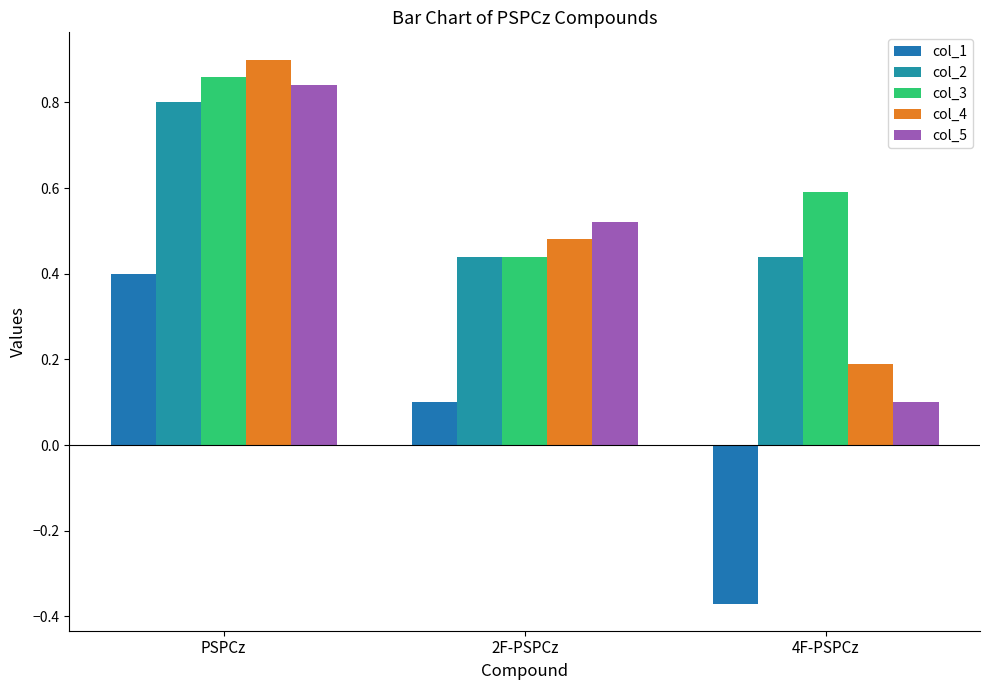

Reading left to right, extract all data points from this chart.

col_1: 0.4	0.1	-0.4
col_2: 0.8	0.4	0.4
col_3: 0.9	0.4	0.6
col_4: 0.9	0.5	0.2
col_5: 0.8	0.5	0.1